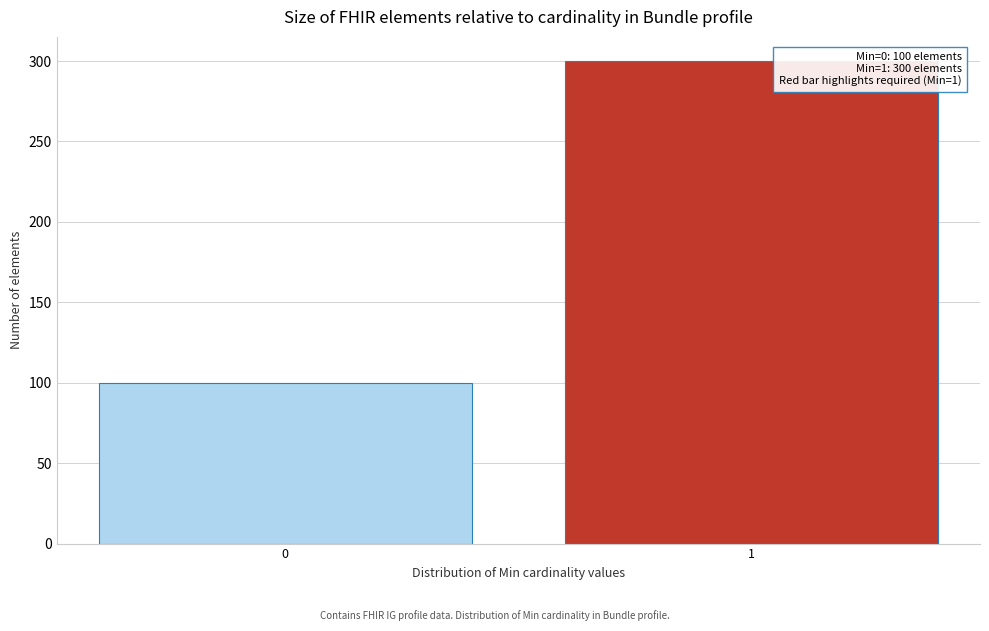

Reading right to left, what are all the values shown in this chart?

1=300	0=100